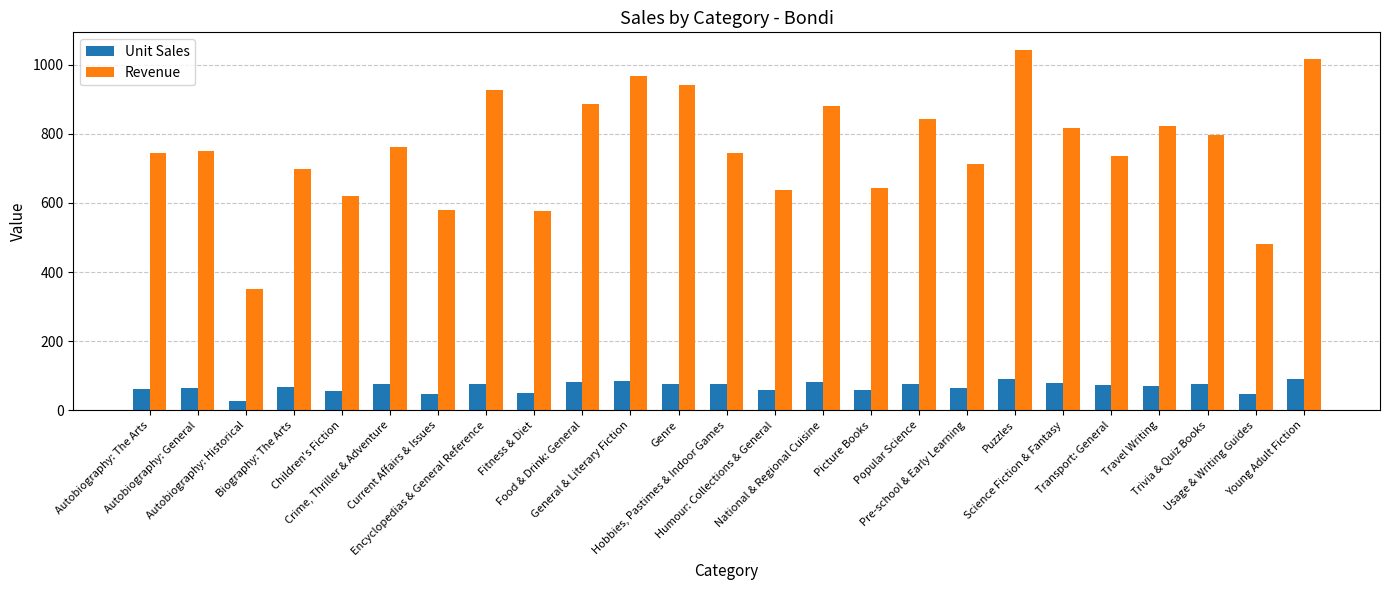

At how many categories does at least one series exceed 443?

24